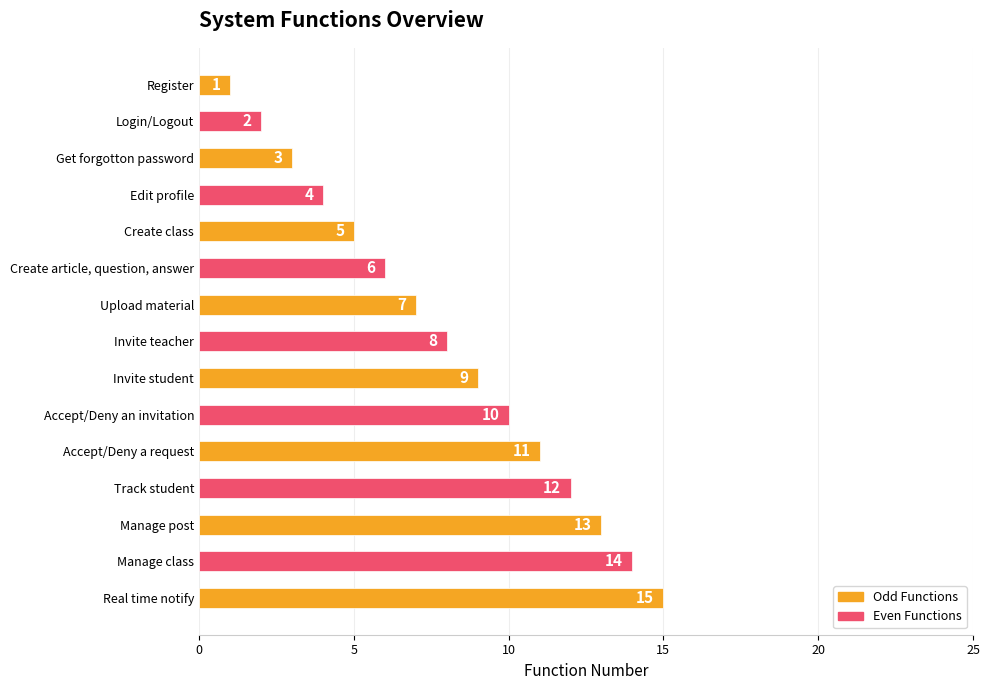

How many categories are shown in the chart?

15